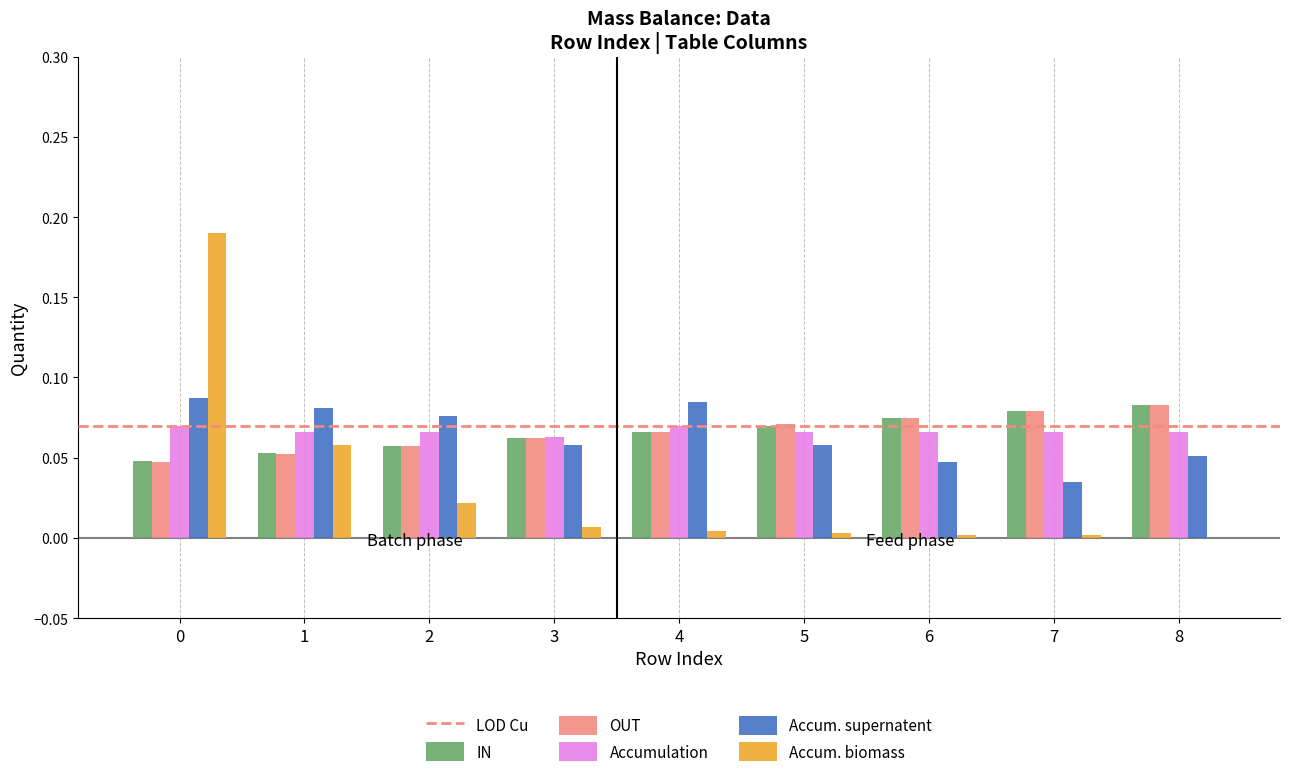

The Accum. biomass series shows 0.0 at 7. True or false?

True